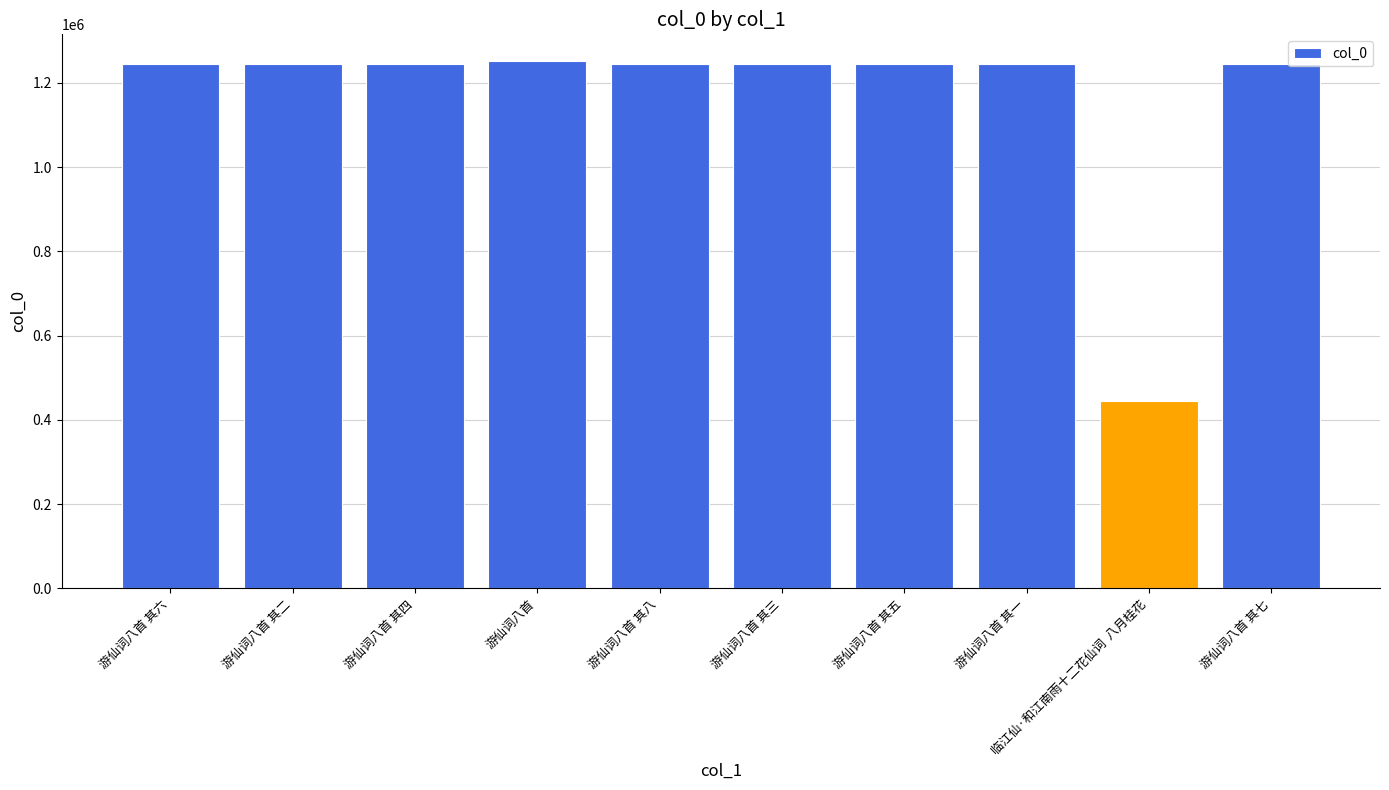

Where does the data first go above 1244892?

游仙词八首 其六